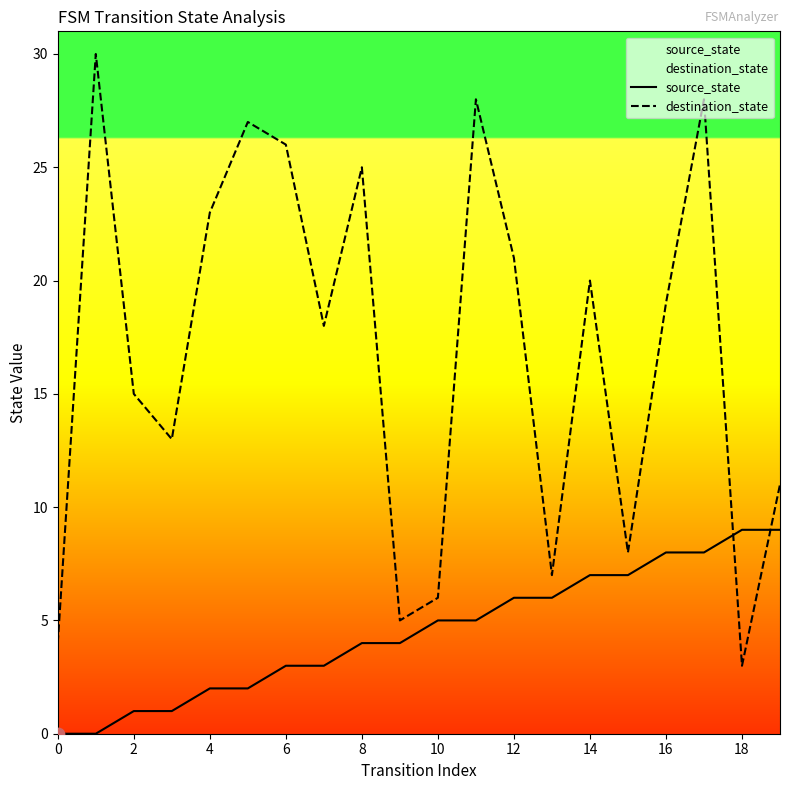

Which series reaches the maximum Y coordinate?

destination_state